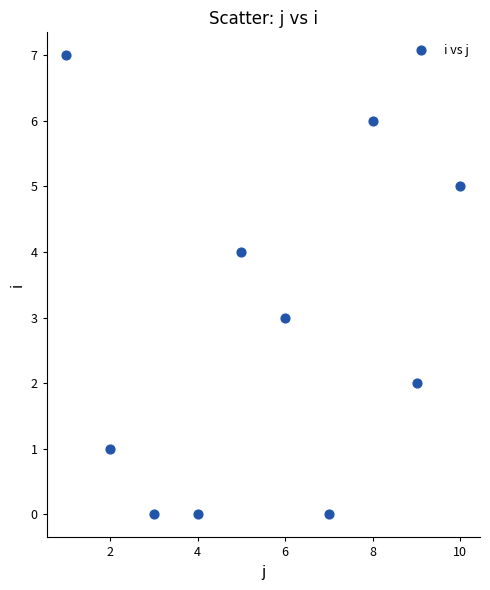

What is the average X value?

6